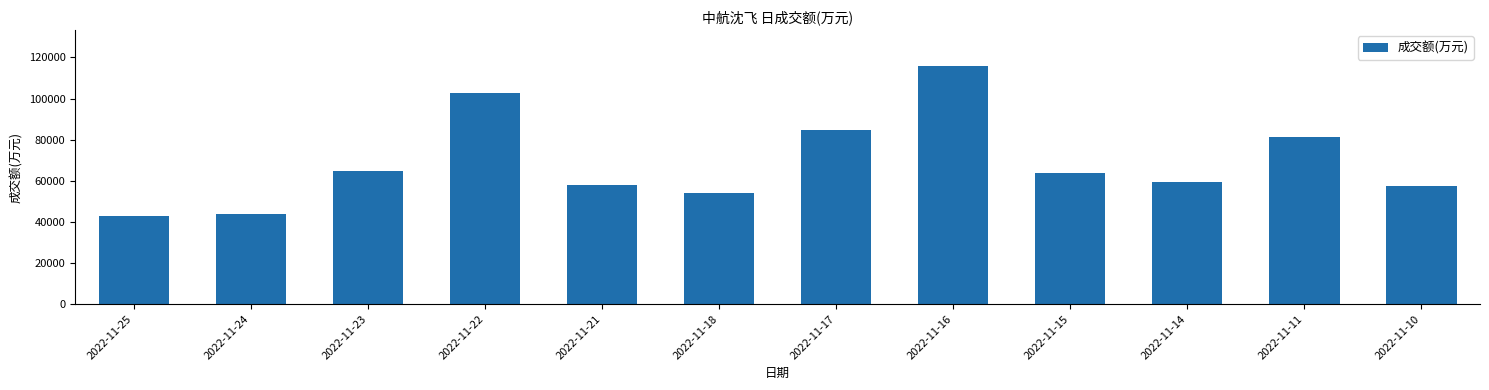

Is it true that the value at 2022-11-25 is 59499?

False